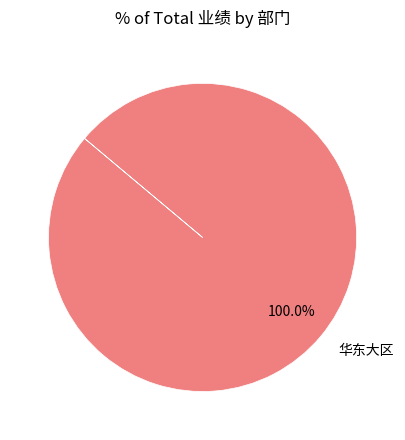

How many segments does this pie chart have?

1